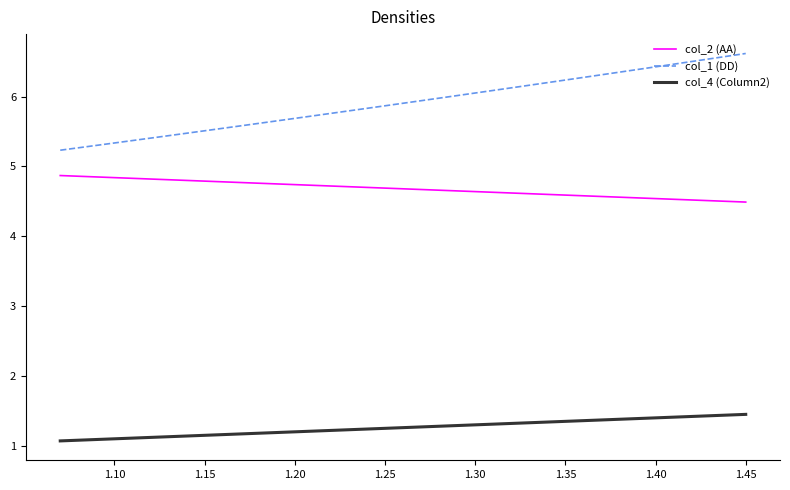

List the series in order of their overall mean, lowest first.

col_4 (Column2), col_2 (AA), col_1 (DD)